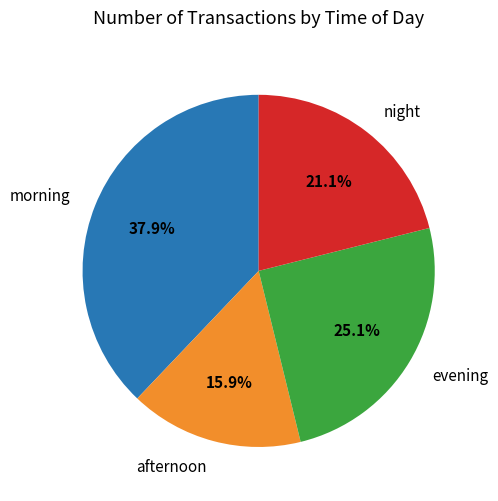

Rank the categories by value from highest to lowest.

morning, evening, night, afternoon